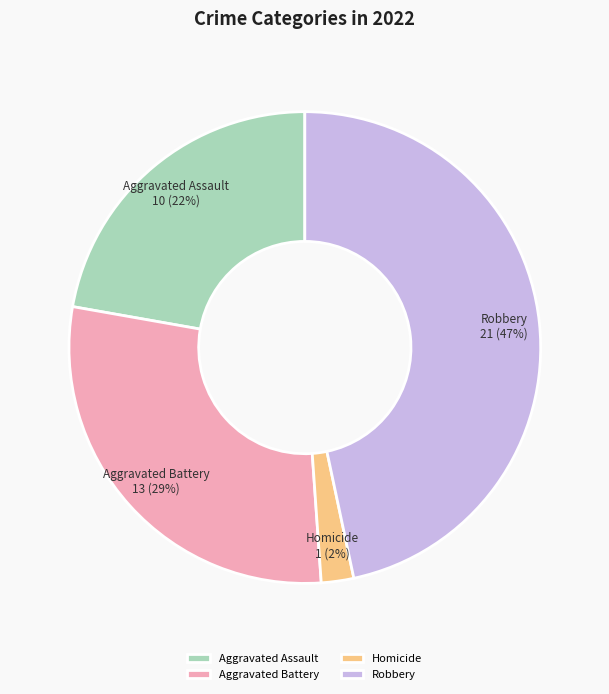

True or false: Aggravated Battery accounts for 41% of the total.

False